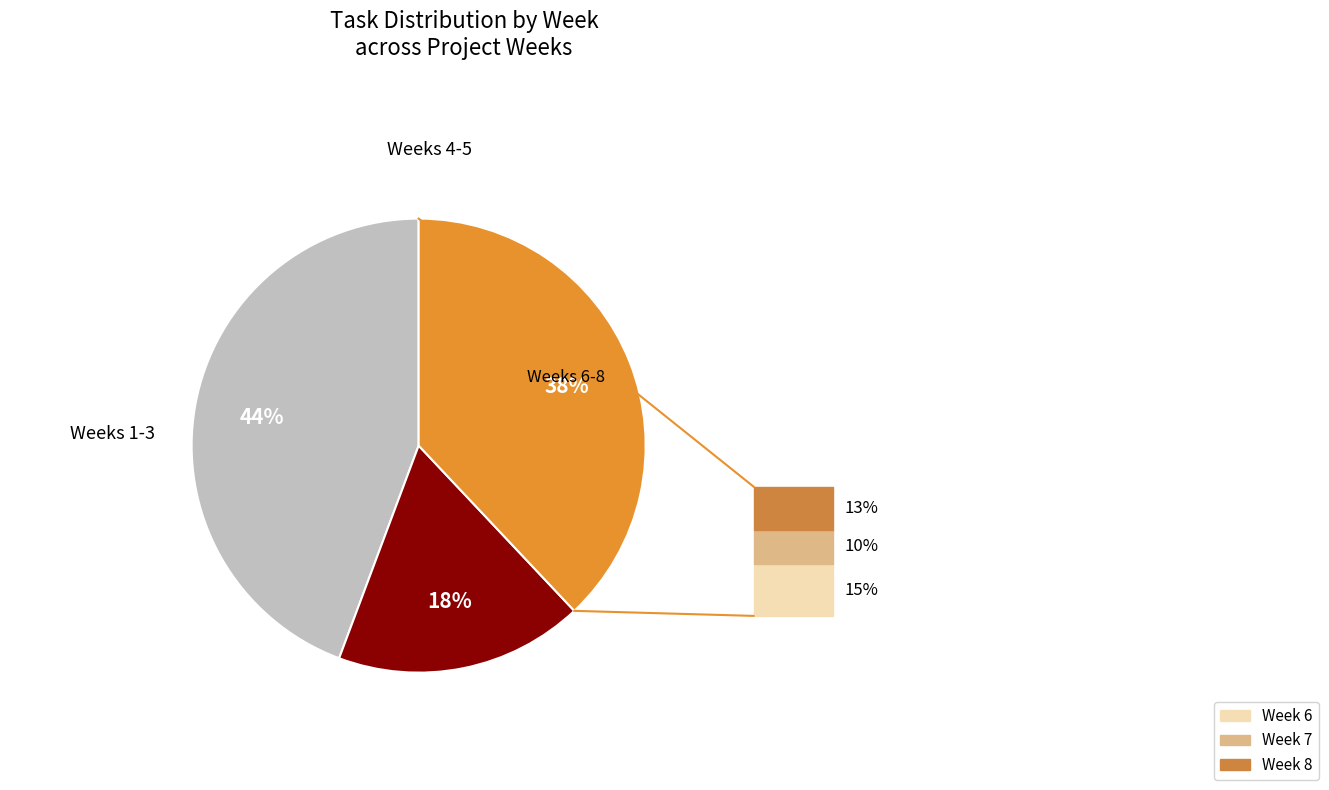

To the nearest percent, what is the average slice percentage?

33%